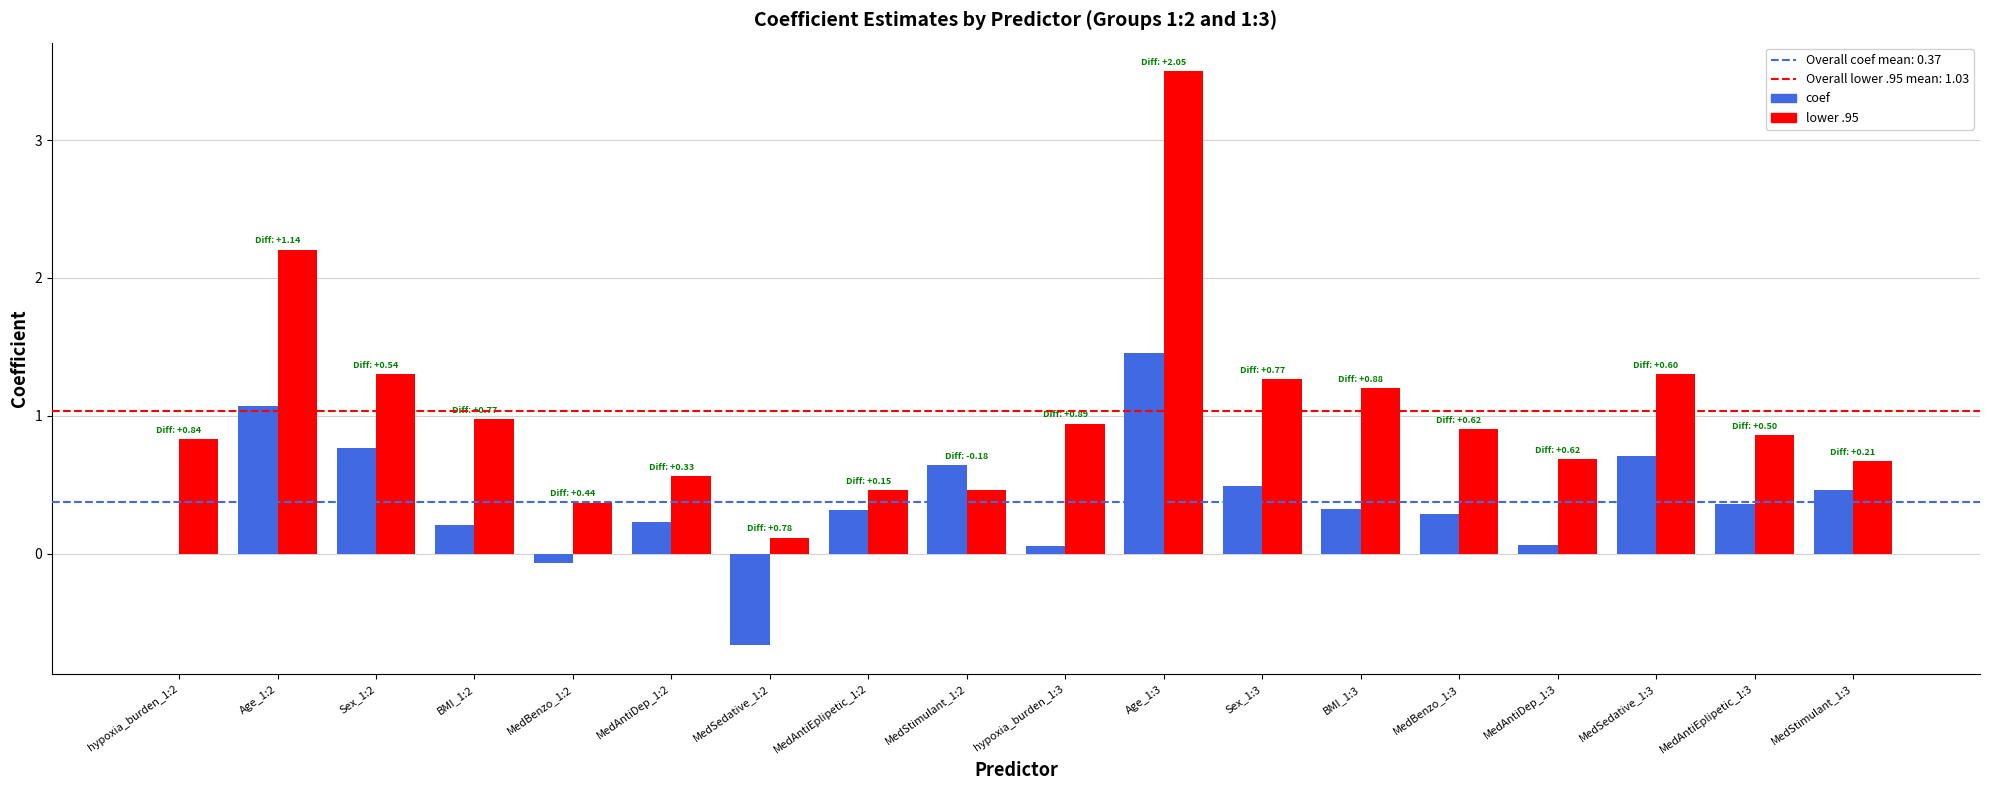

What is the sum of the coef values at MedAntiEplipetic_1:3 and MedStimulant_1:2?

1.0